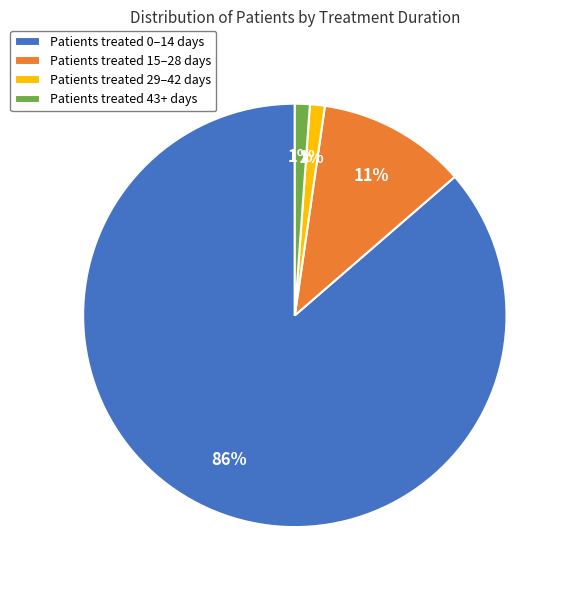

Is the sum of Patients treated 0–14 days and Patients treated 43+ days greater than half?

Yes